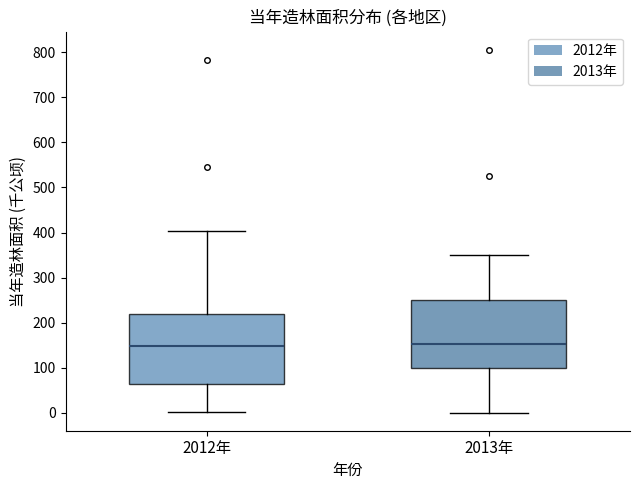

Reading left to right, read every box against the y-axis: the position of its median line, the range the box covers, and the ends of its whiskers. The values are not printed on the chart, so give them approximately, as read against the axis.

2012年: median 150, box 60 to 220, whiskers 0 to 400
2013年: median 150, box 100 to 250, whiskers 0 to 350